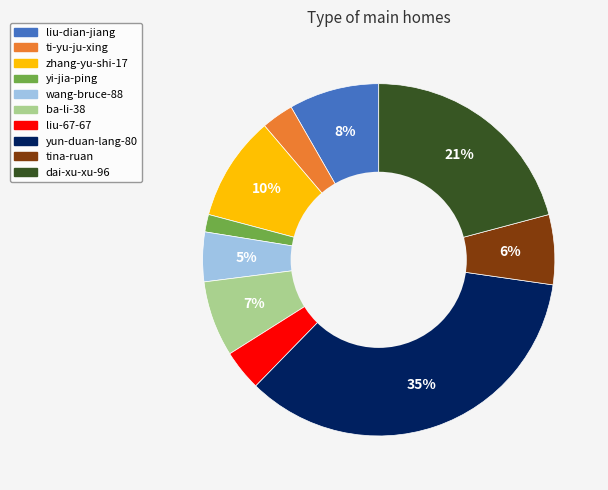

How many slices are in this pie chart?

10